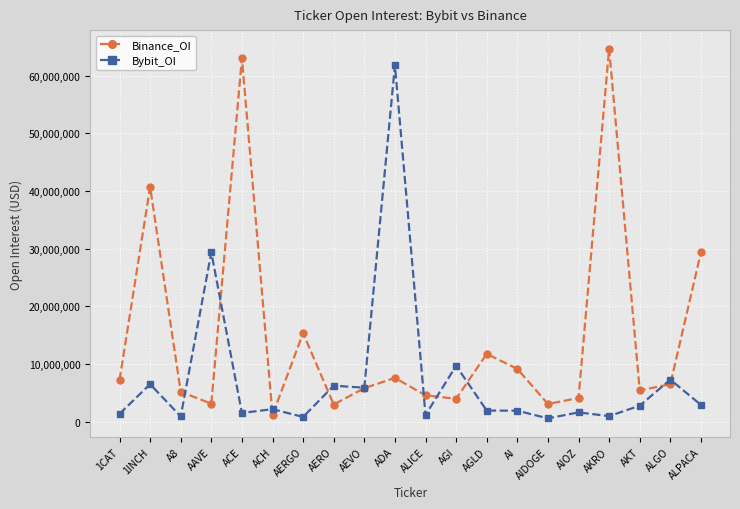

How many categories are shown in the chart?

20